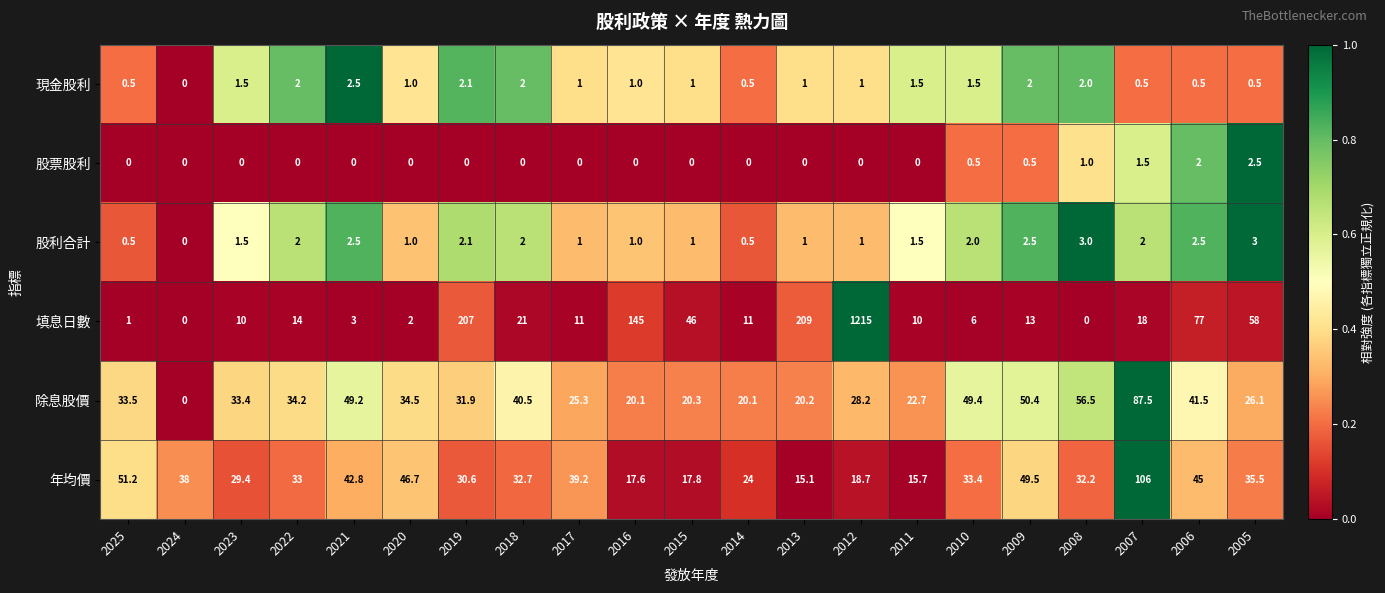

The 現金股利 series shows 0.2 at 2014. True or false?

False